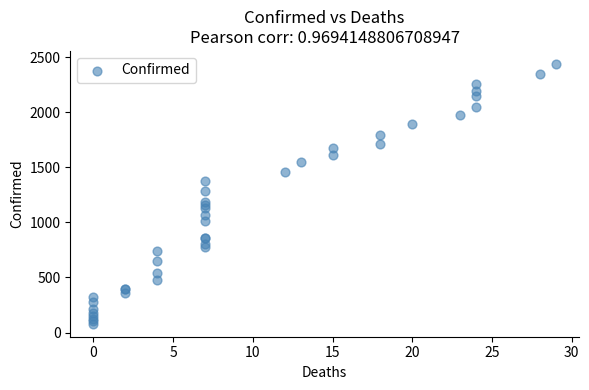

What Y value in the scatter plot is closest to 1259?

1285